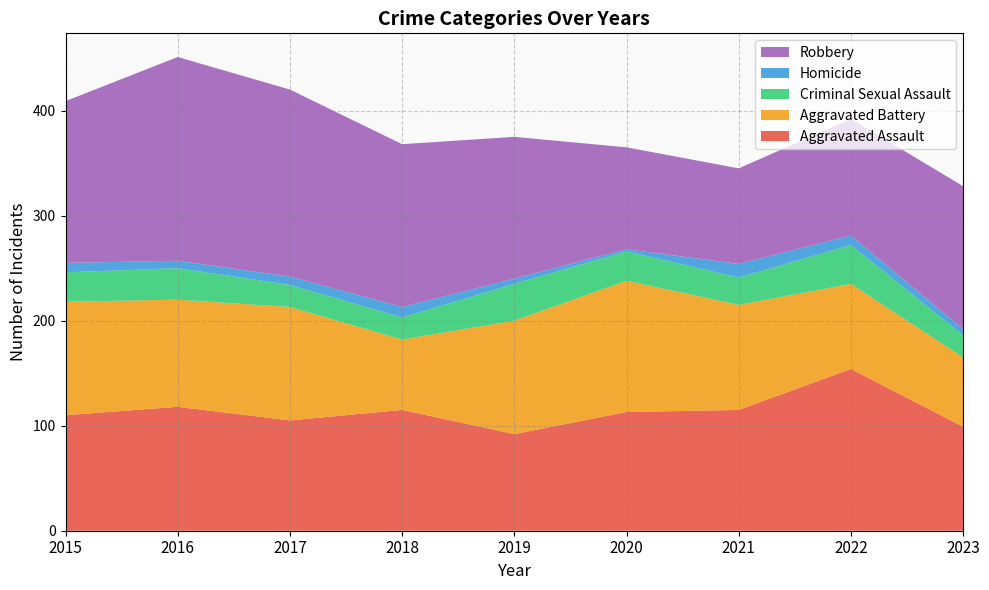

Reading left to right, list all the values displayed in this chart.

Aggravated Assault: 110	118	105	115	92	113	115	154	99
Aggravated Battery: 108	102	108	67	108	125	100	81	66
Criminal Sexual Assault: 28	30	21	21	35	28	26	37	21
Homicide: 9	7	8	10	5	2	13	9	6
Robbery: 154	194	178	155	135	97	91	111	136